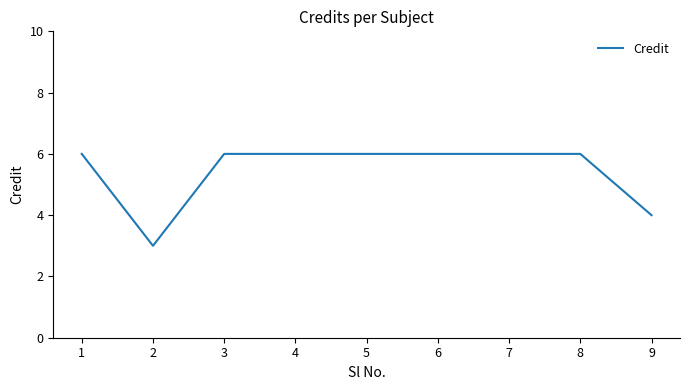

Reading left to right, extract all data points from this chart.

6	3	6	6	6	6	6	6	4